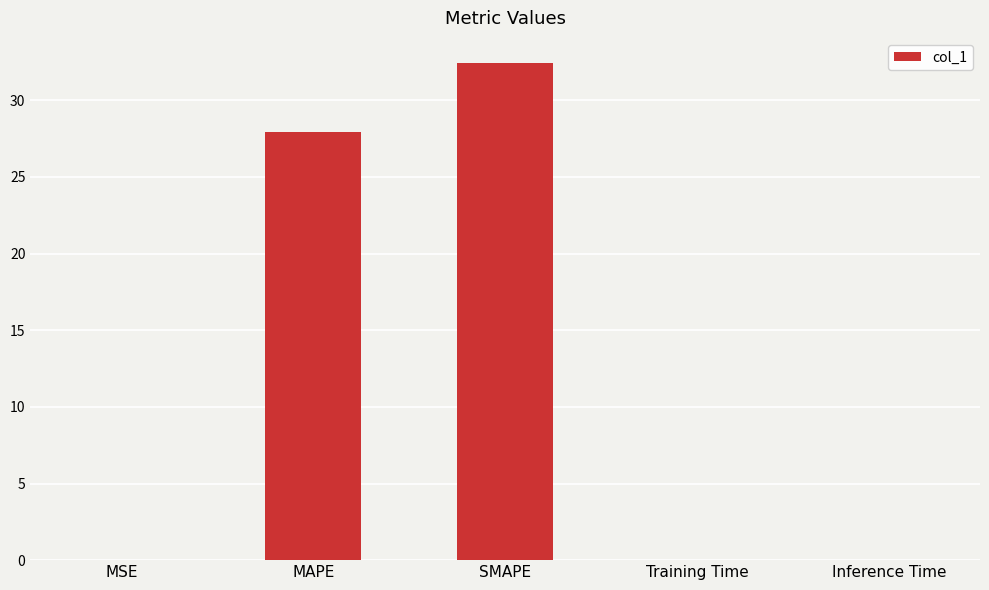

What is the average value?

12.1